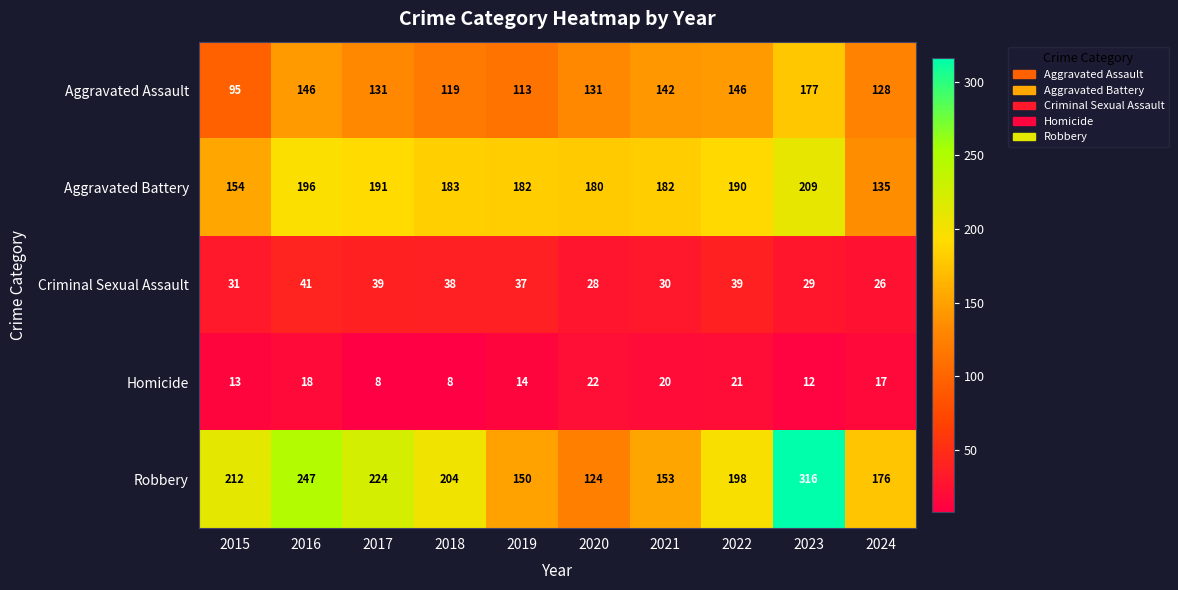

Which series has the largest range (max minus min)?

Robbery